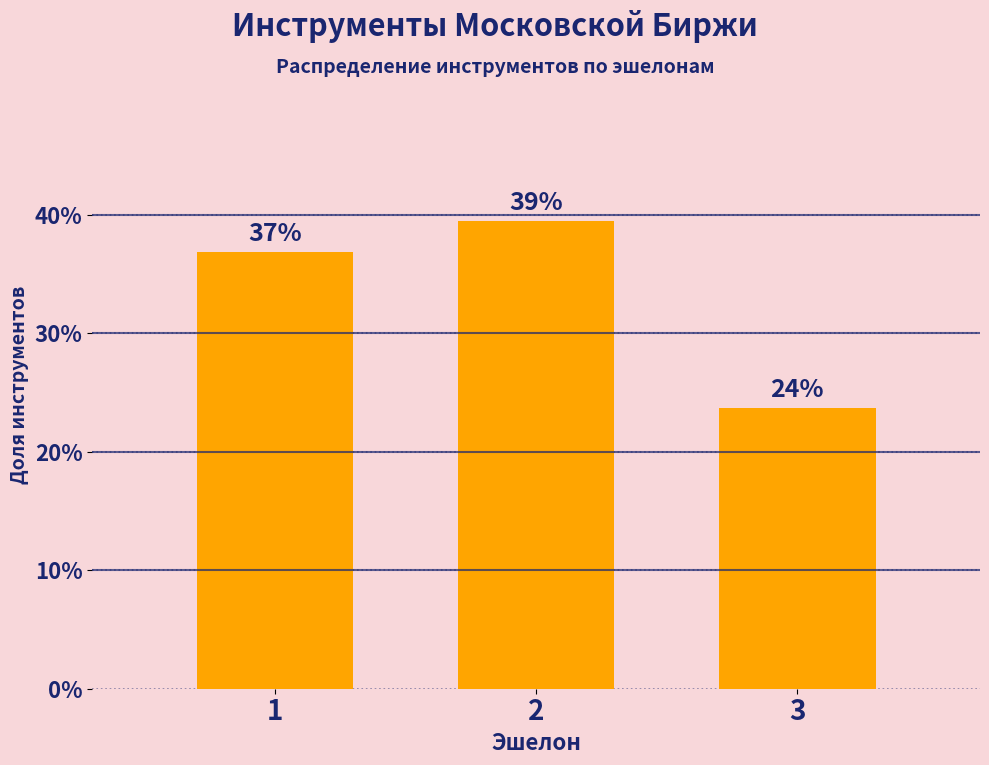

Are the bars horizontal?

No